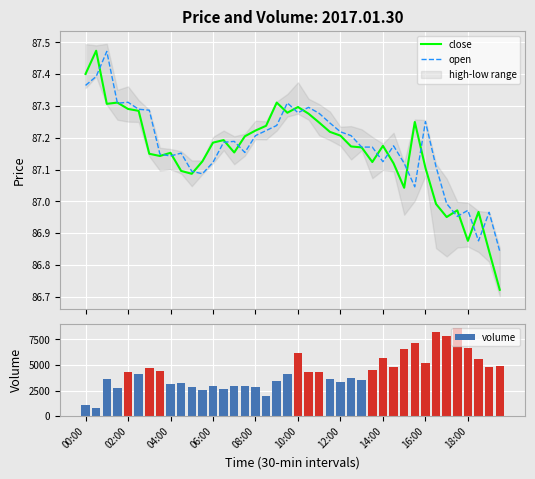

What position from the right is 21?

19